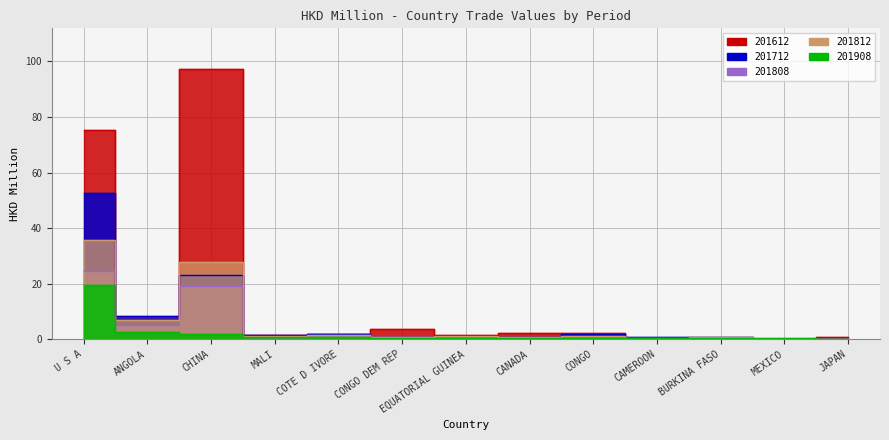

List the labels in order of 201712 value, largest first.

U S A, CHINA, ANGOLA, CONGO, COTE D IVORE, MALI, EQUATORIAL GUINEA, CANADA, CAMEROON, BURKINA FASO, CONGO DEM REP, MEXICO, JAPAN